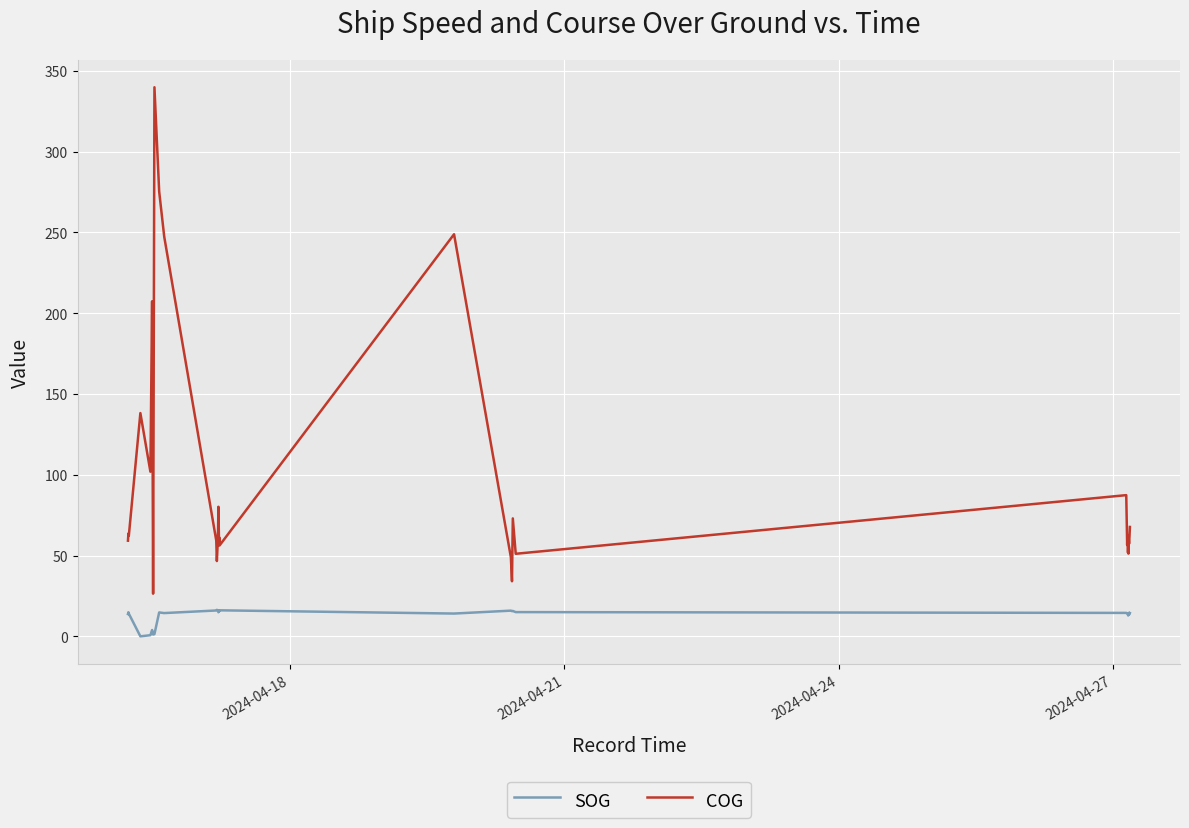

What is the average value of the SOG series?

13.0